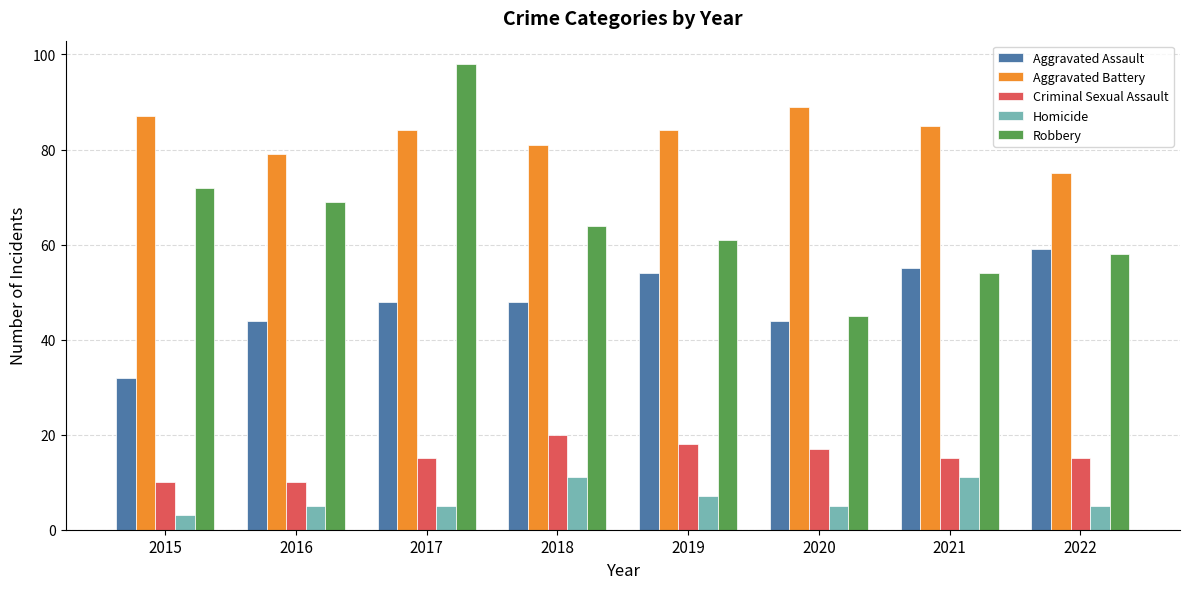

Which category has the lowest value across all series?

2015